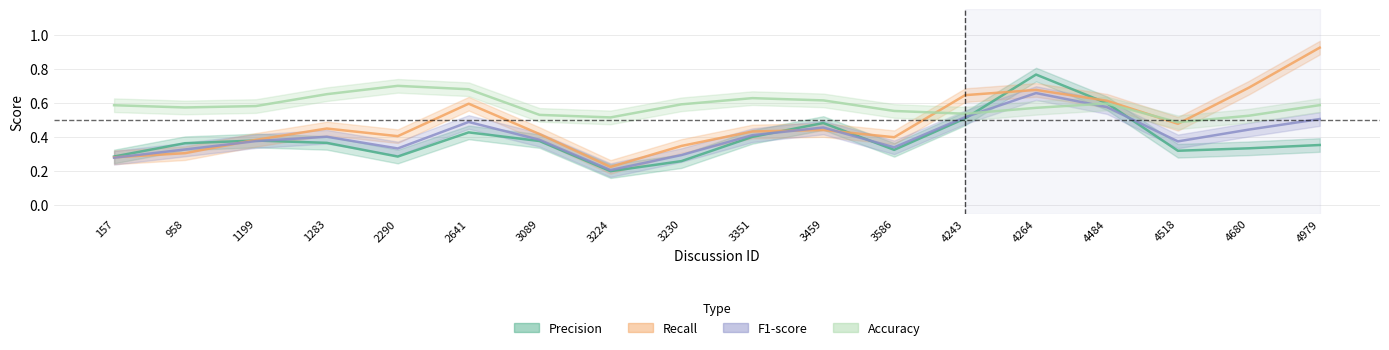

How many series are shown in this chart?

4